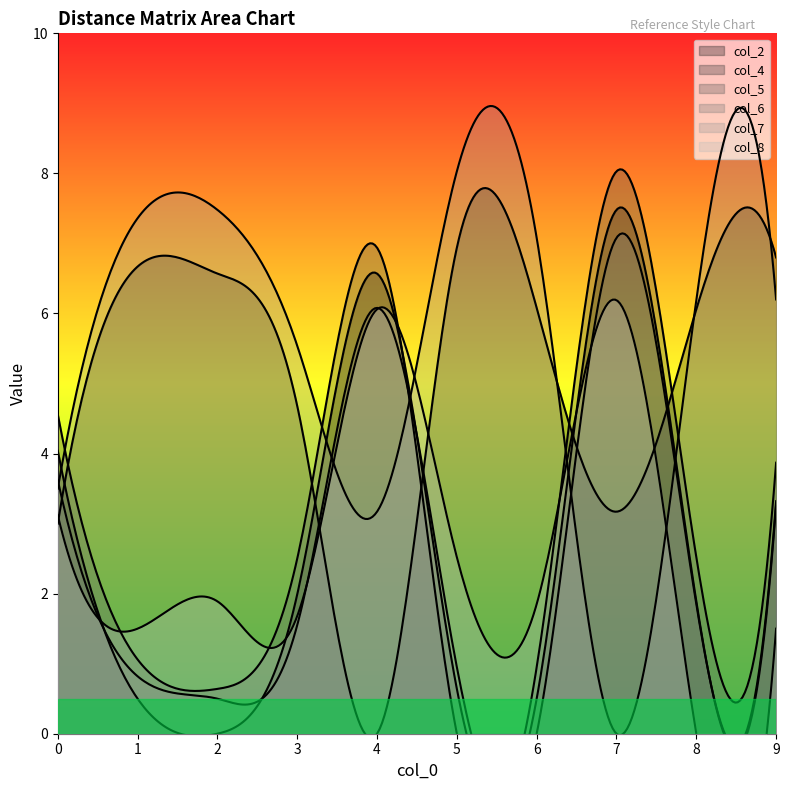

How many lines are shown in the chart?

6